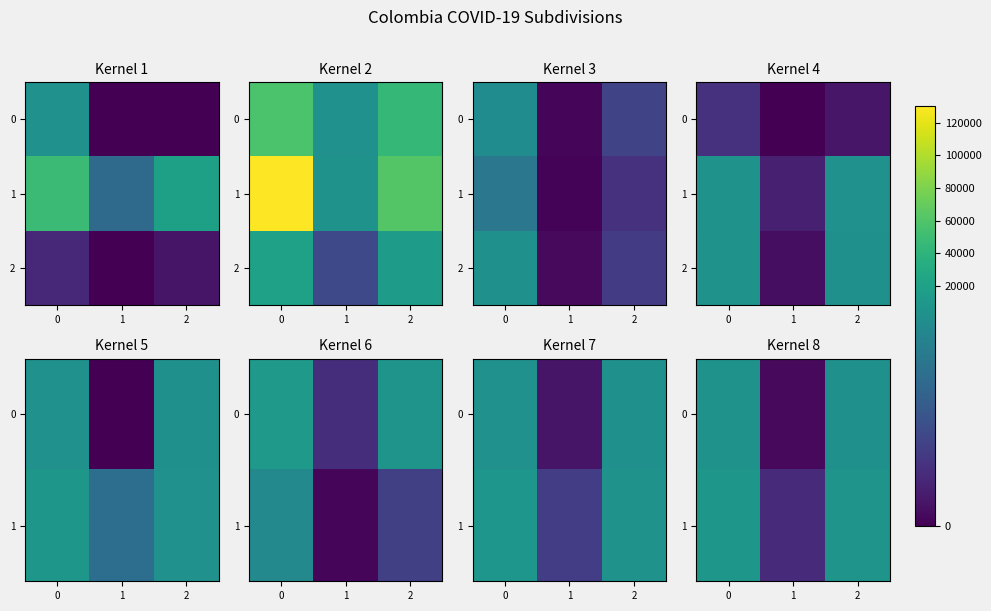

How many distinct data groups are displayed?

3